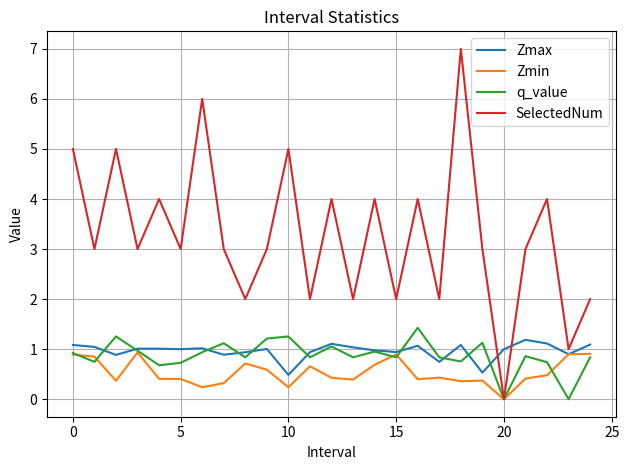

Which series has the largest total across all categories?

SelectedNum